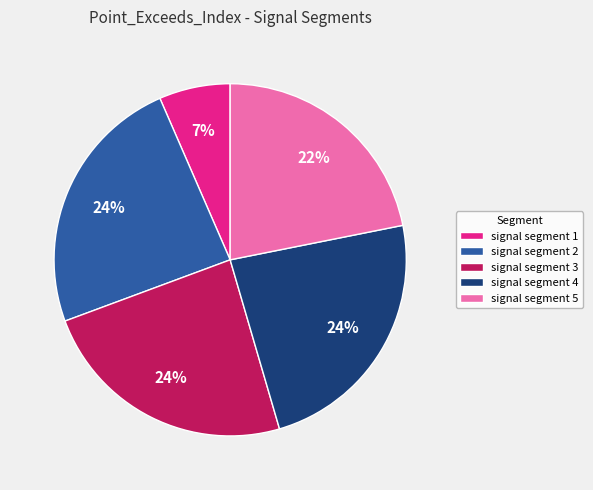

How many slices are in this pie chart?

5